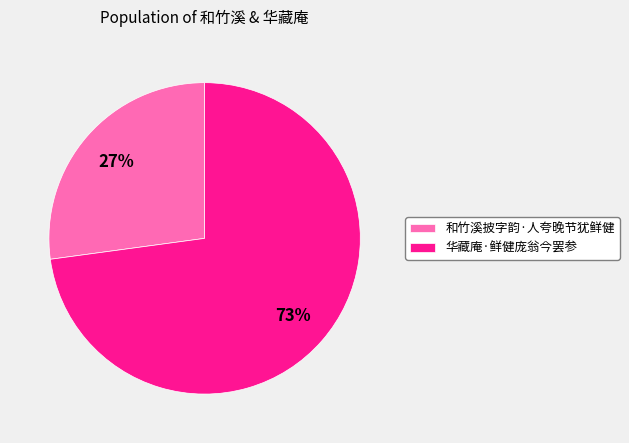

Count the number of slices in the pie.

2